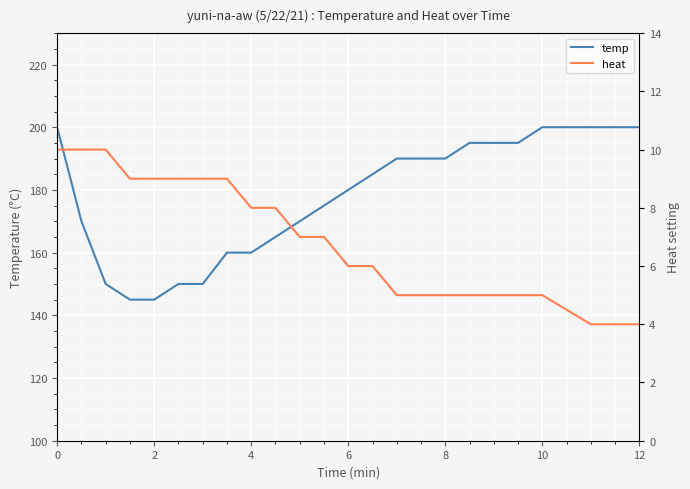

What is the average value of the heat series?

7